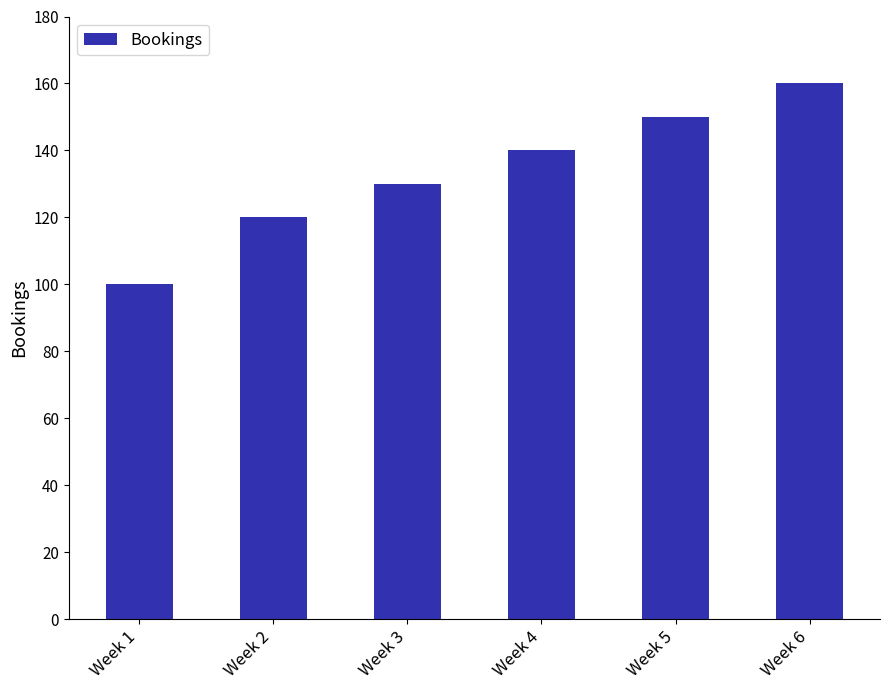

List the labels in order of value, smallest first.

Week 1, Week 2, Week 3, Week 4, Week 5, Week 6